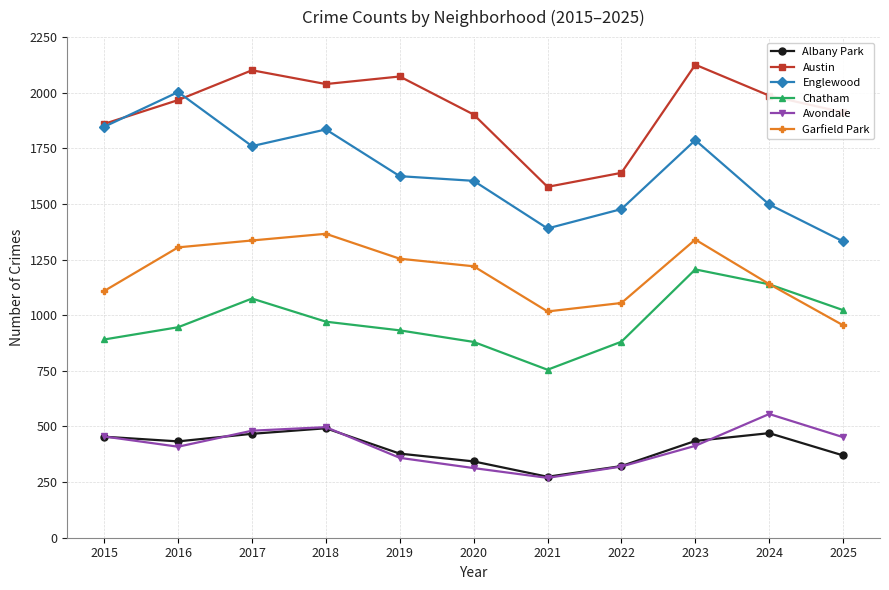

What is the difference between the Chatham values at 2025 and 2019?

91